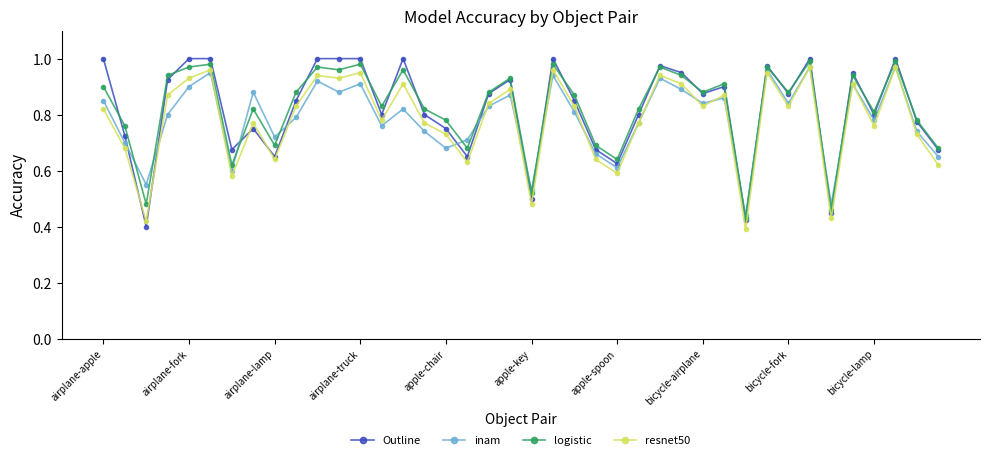

At how many categories does at least one series exceed 0?

40